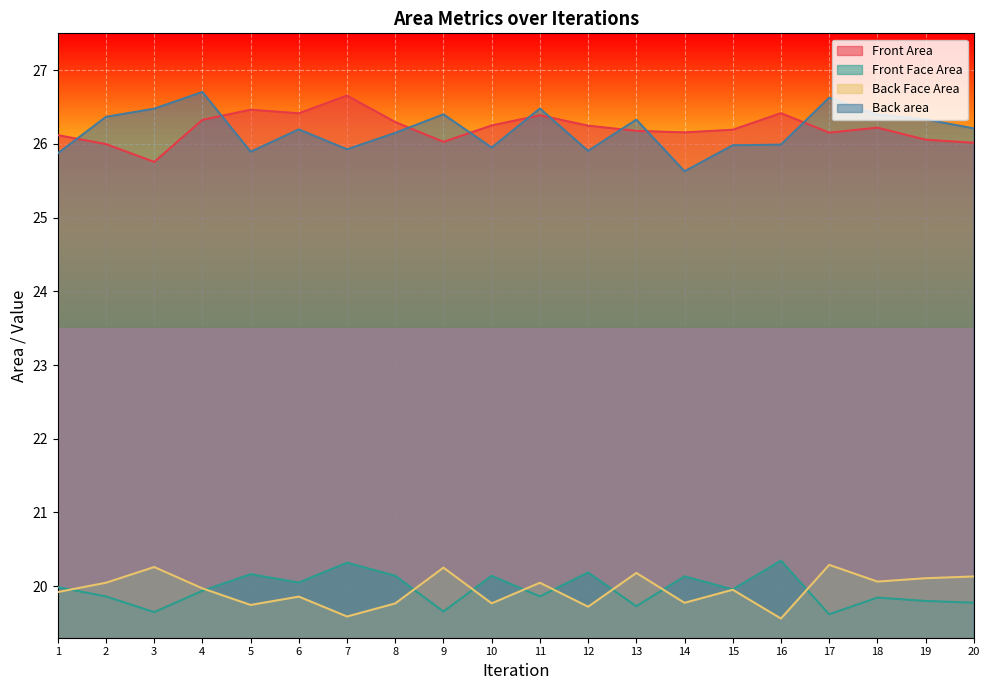

What is the difference between the Back area values at 7 and 16?

0.1